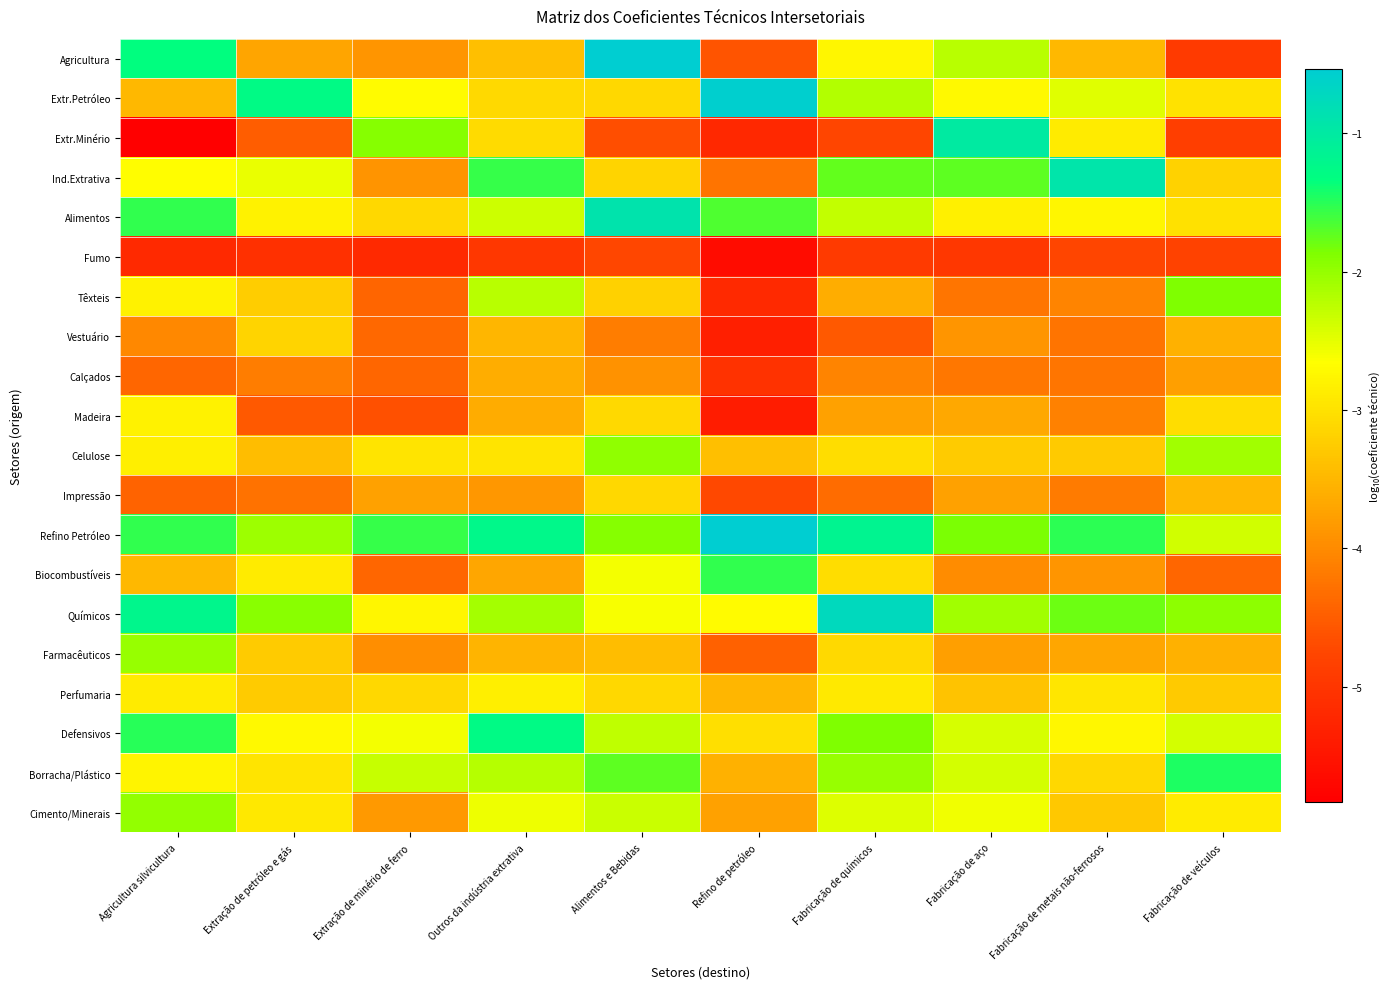

At how many categories does at least one series exceed -1?

5